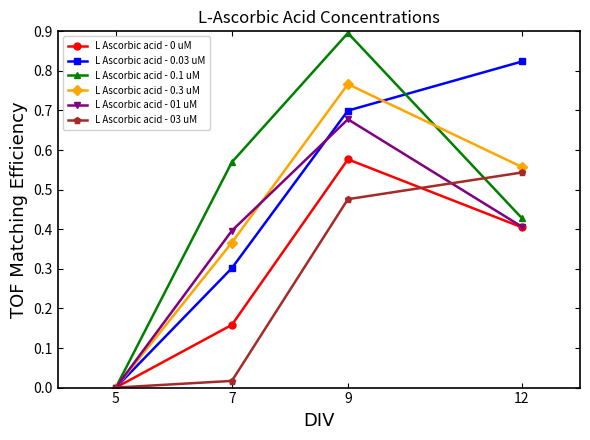

True or false: L Ascorbic acid - 03 uM has more than 1 points higher than both neighbors.

False